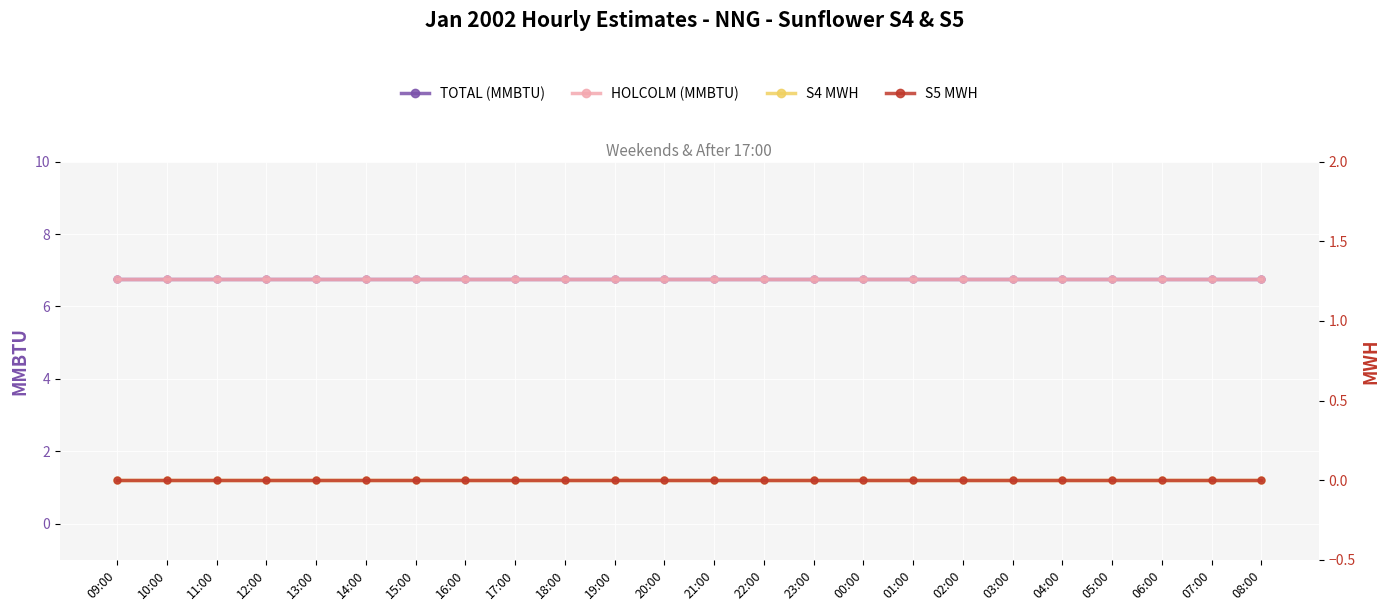

Rank the series at 18:00 from lowest to highest value.

S4 MWH, S5 MWH, TOTAL (MMBTU), HOLCOLM (MMBTU)